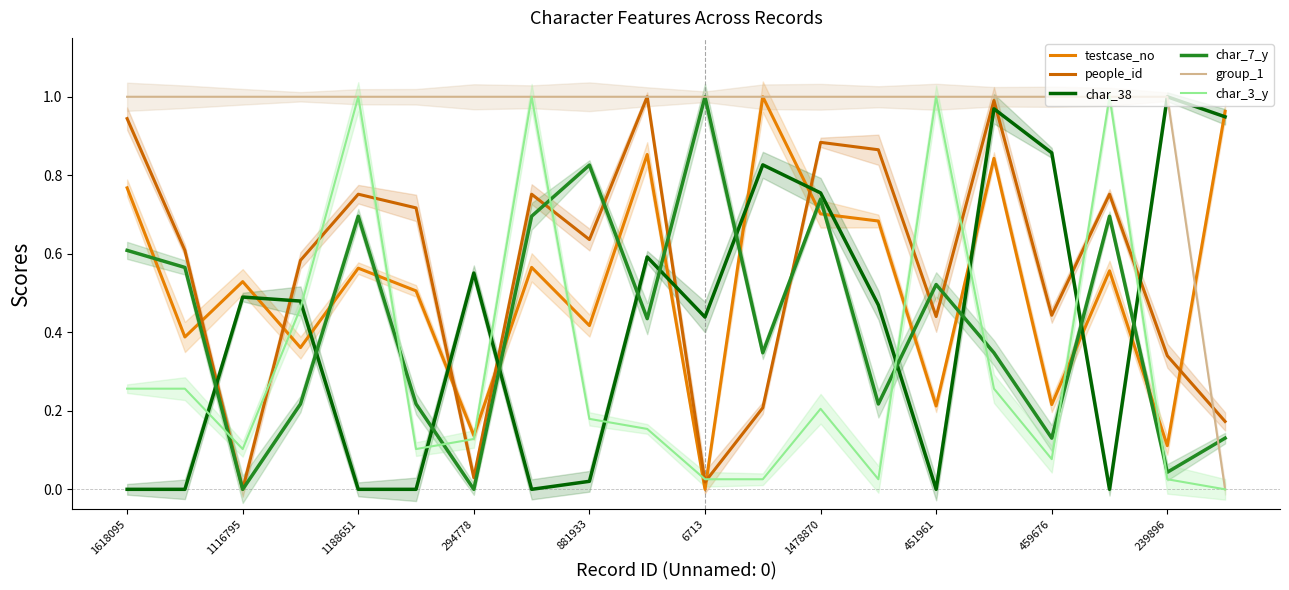

After their last crossing, which series has the higher values: char_38 or char_3_y?

char_38